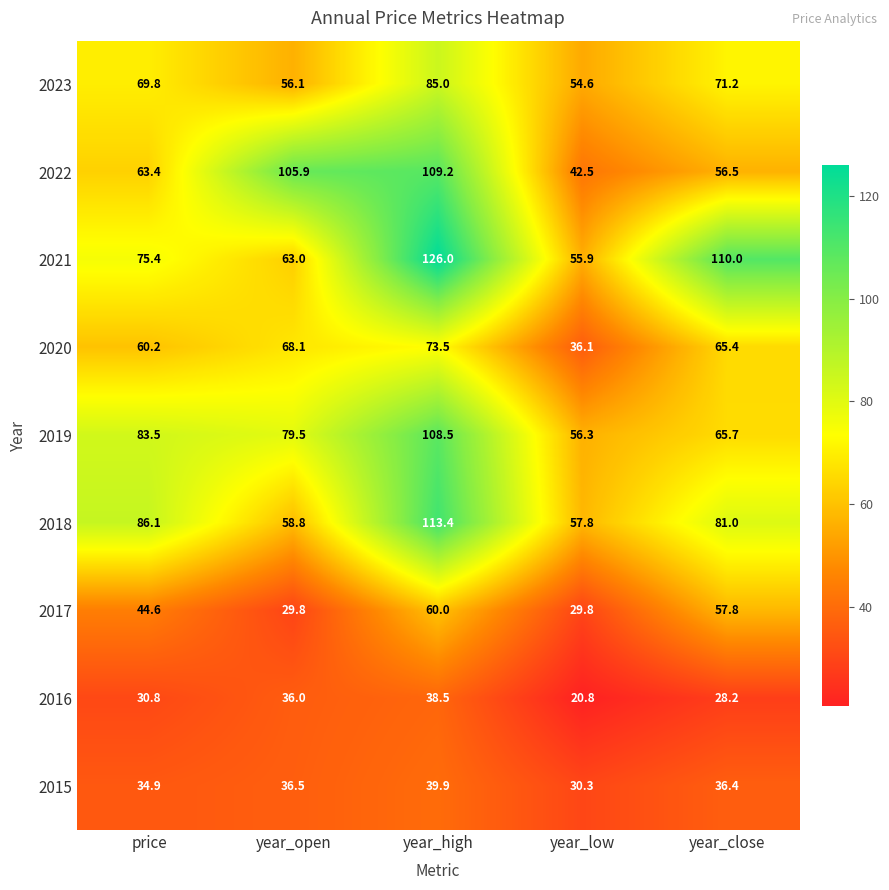

What is the minimum value for 2018?

57.8